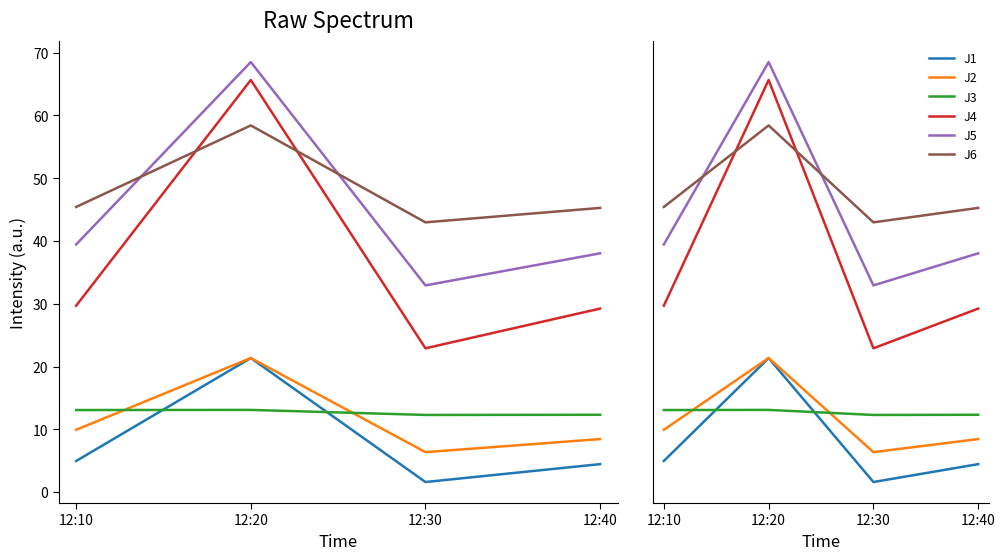

What is the total value across all series at 12:40?

137.8